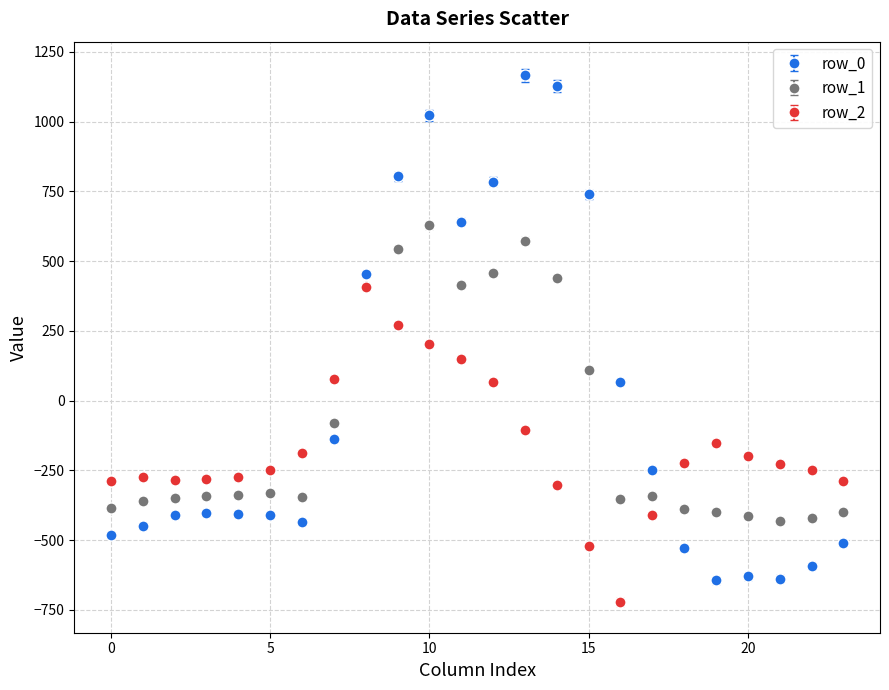

Rank the series by their maximum value, from lowest to highest.

row_2, row_1, row_0